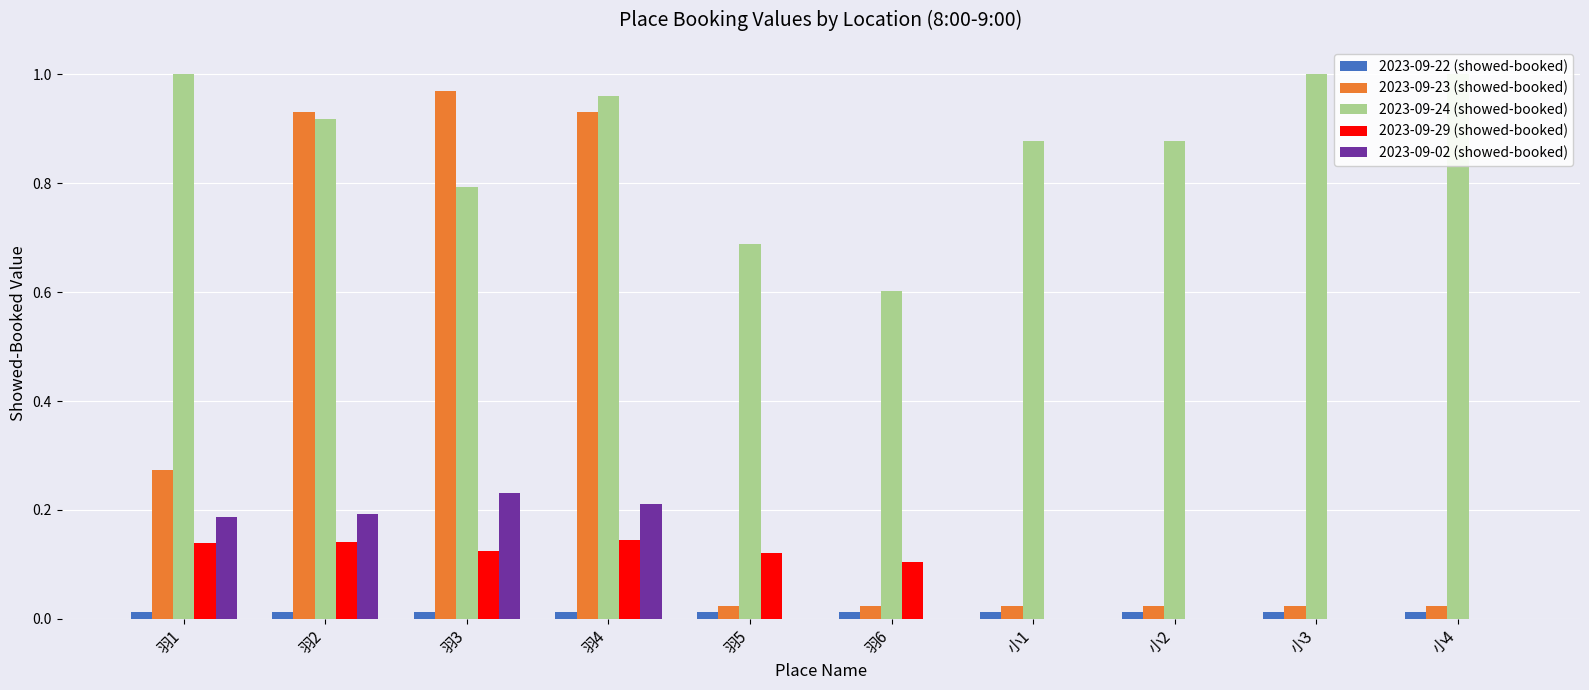

The value of 2023-09-23 (showed-booked) at 羽3 is 1.4. True or false?

False